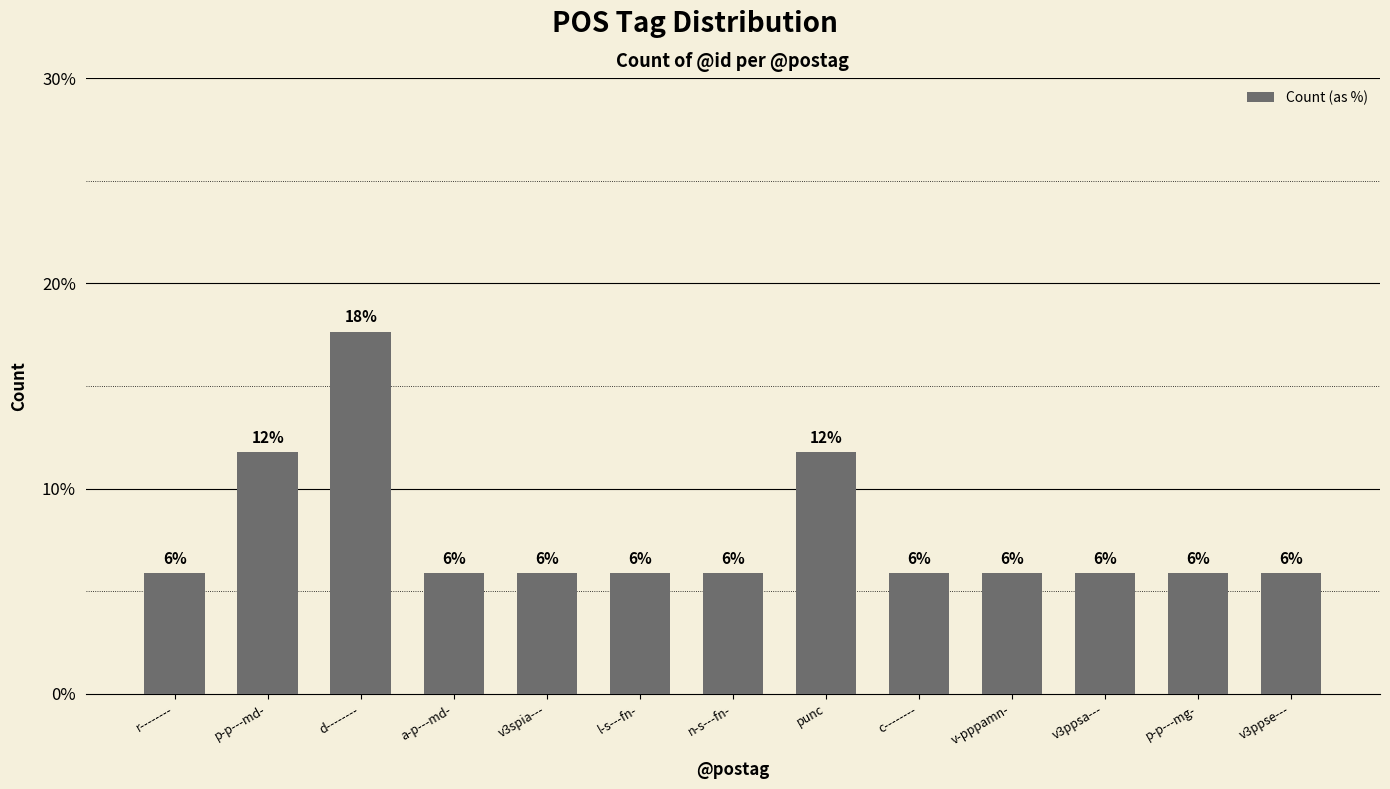

Are the bars horizontal?

No